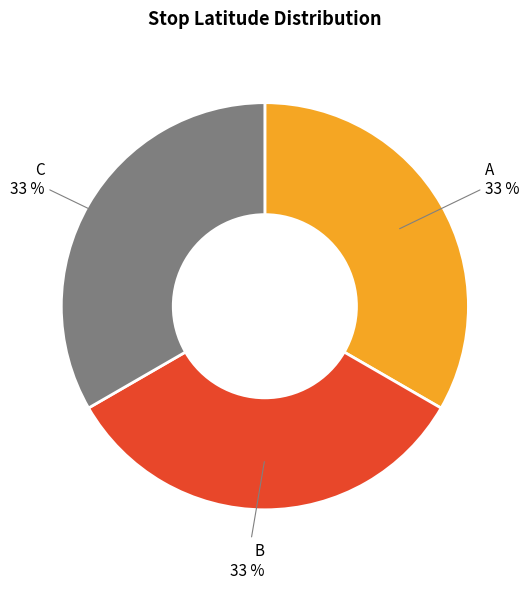

Is there any slice that represents more than half of the pie?

No